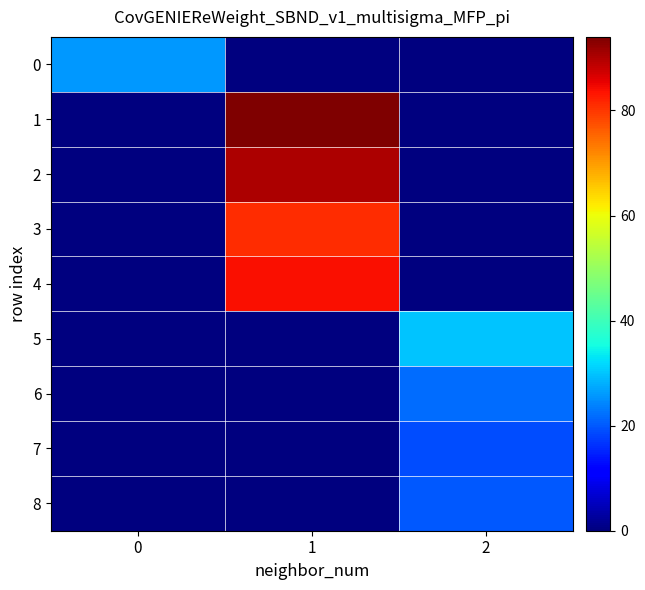

What is the total value across all series at 2?

91